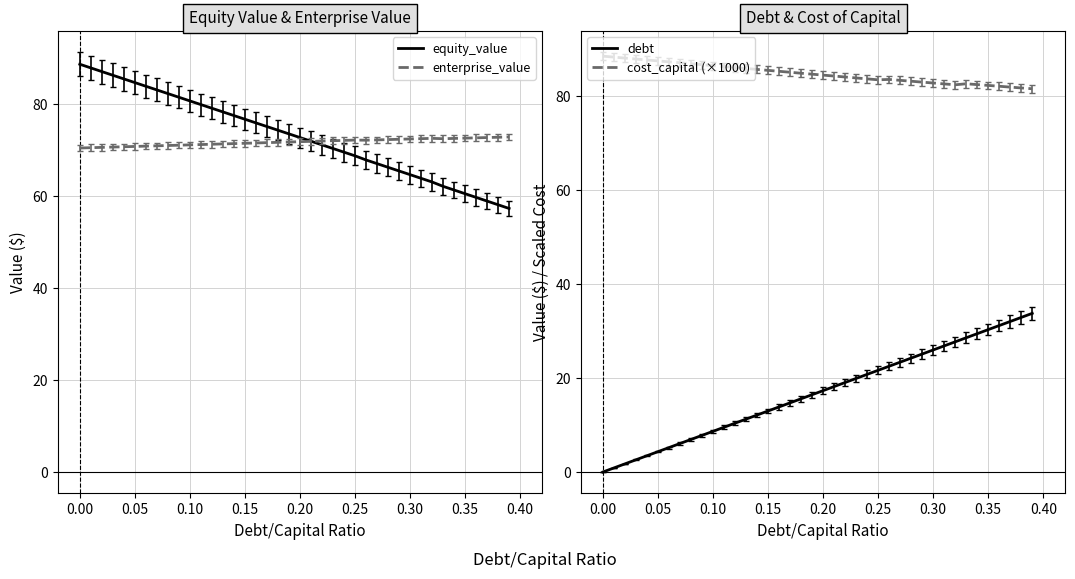

True or false: enterprise_value has a value of 116.1 at 0.35.

False